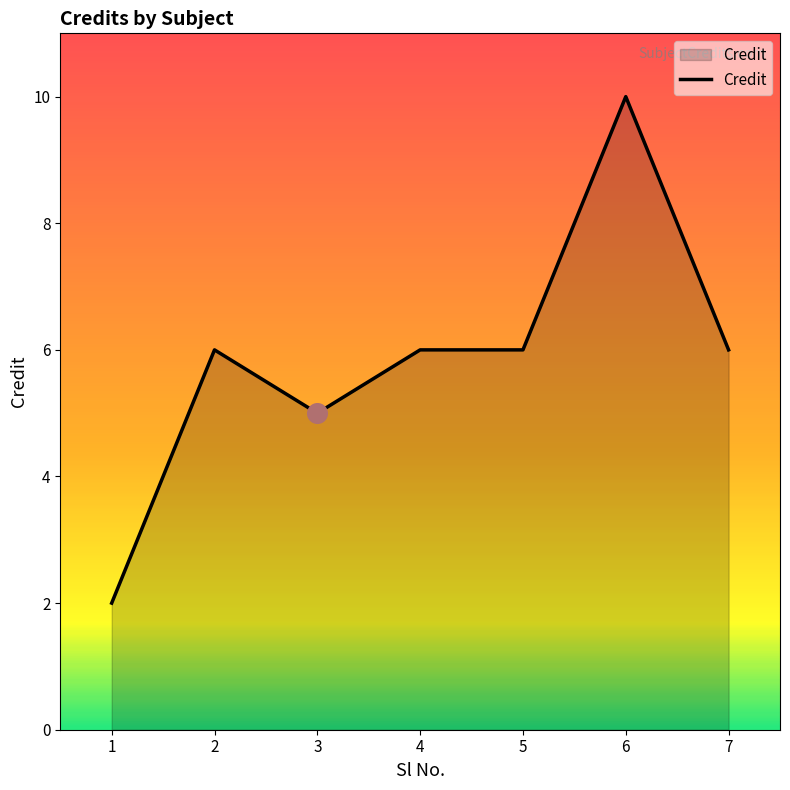

What is the change in value from 1 to 4?

+4